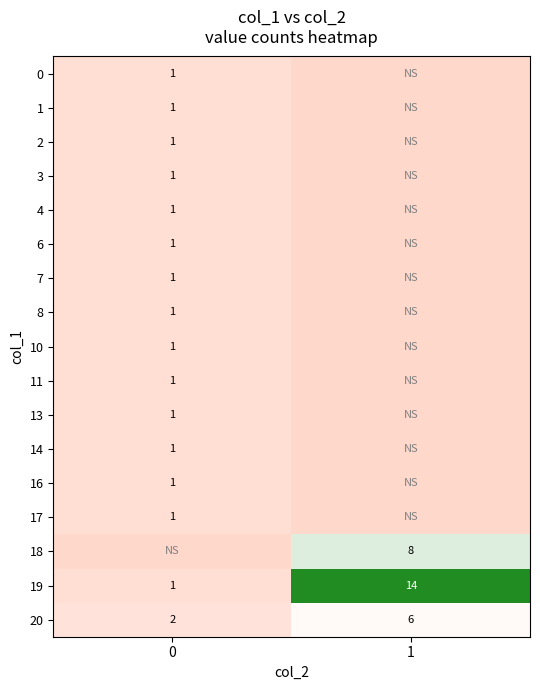

At how many categories does at least one series exceed 12?

1